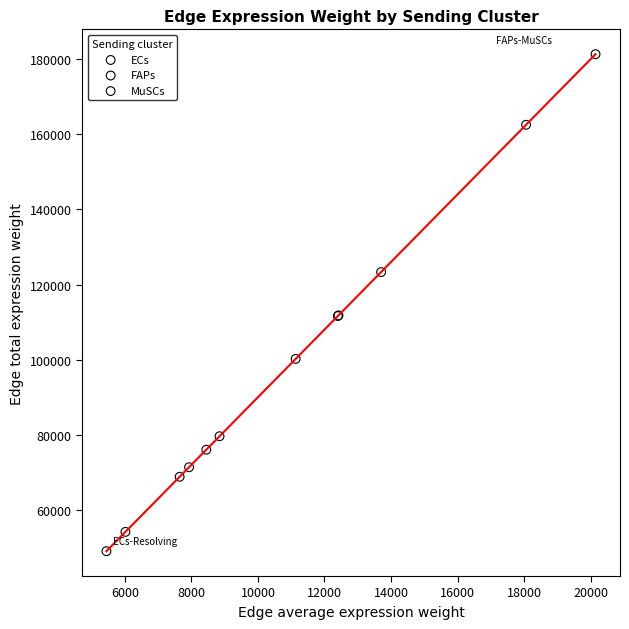

Which series contains the lowest Y value?

ECs